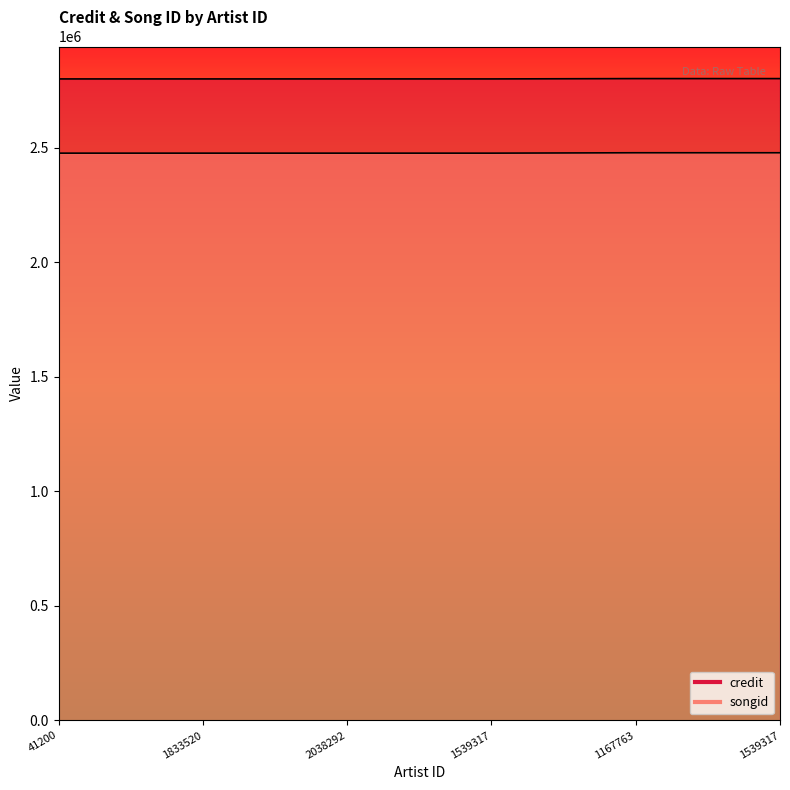

Read the songid value at 1539317.

2477692